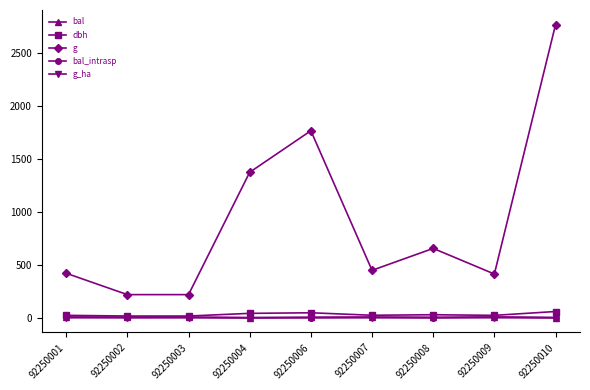

True or false: g has a value of 1162.2 at 92250008.

False